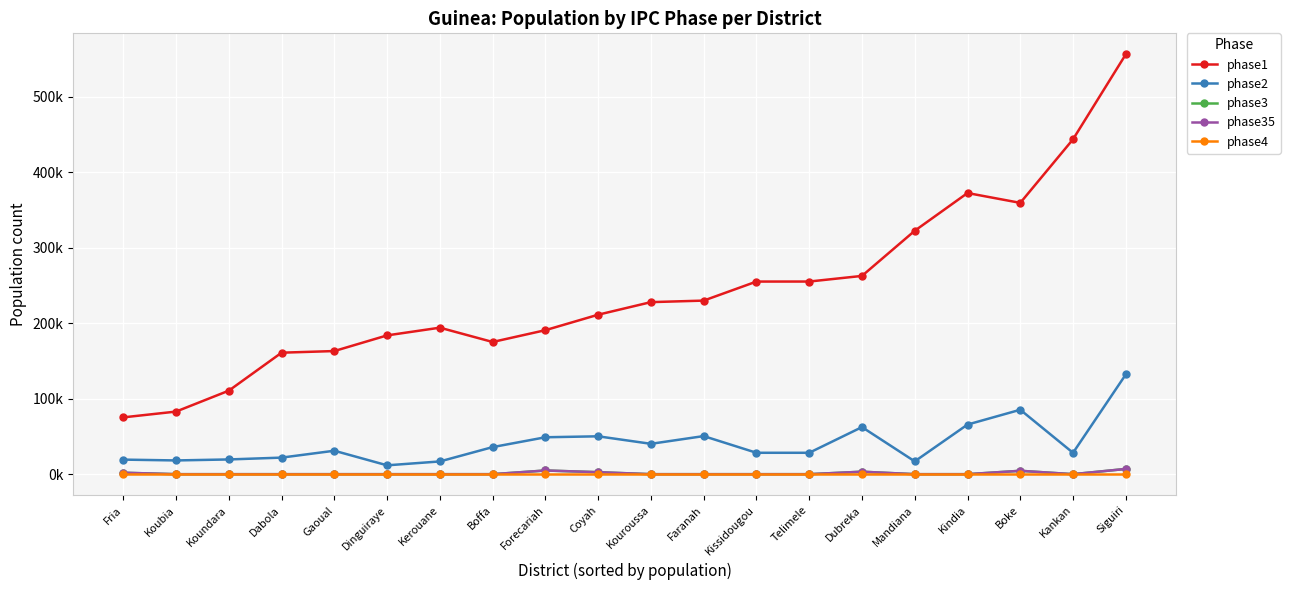

What is the label of the 20th point from the left?

Siguiri